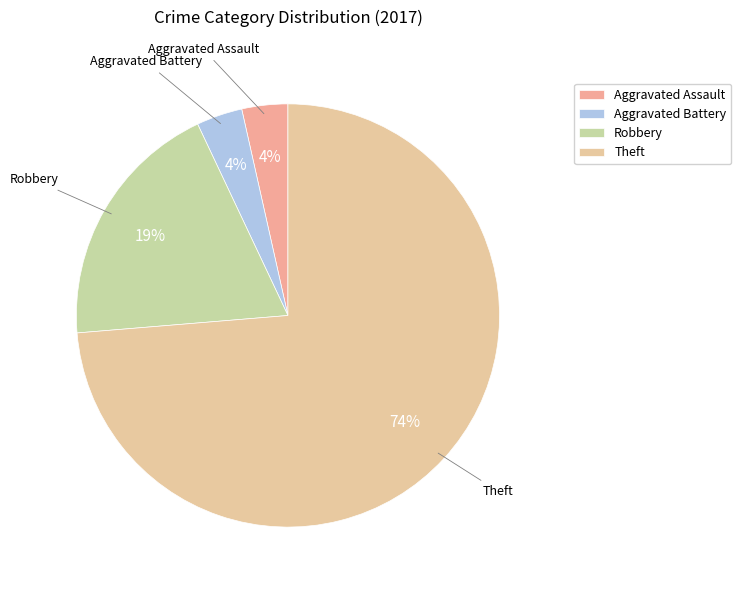

Is there a majority slice in this chart?

Yes